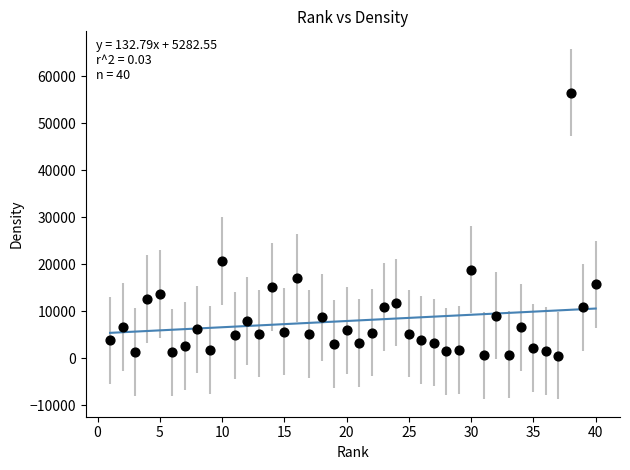

What Y value in the scatter plot is closest to 28581?

20680